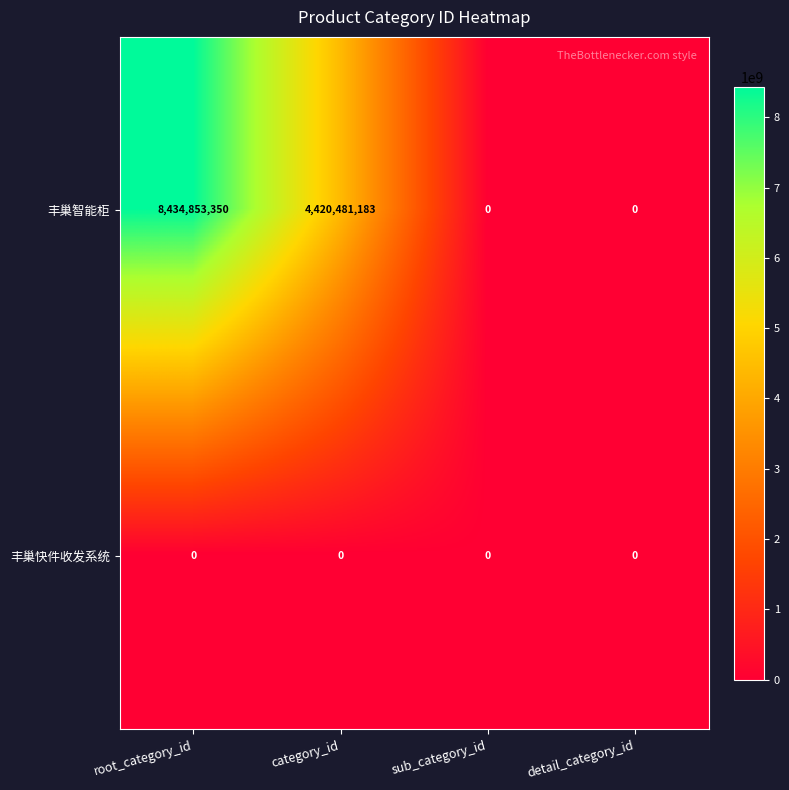

What is the difference between the maximum and minimum values in the 丰巢智能柜 series?

8434853350